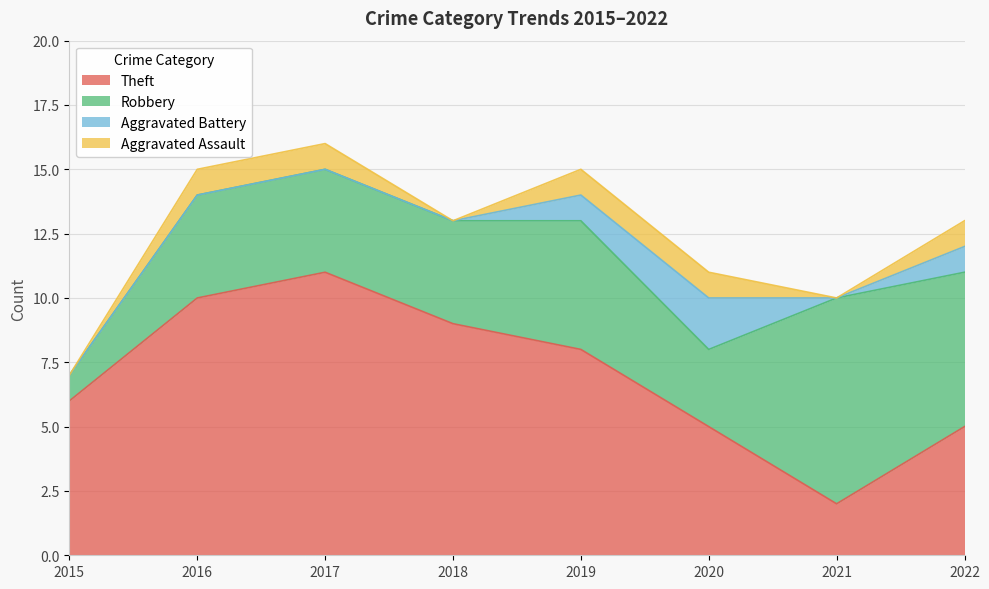

True or false: Robbery and Aggravated Assault cross at least once.

False